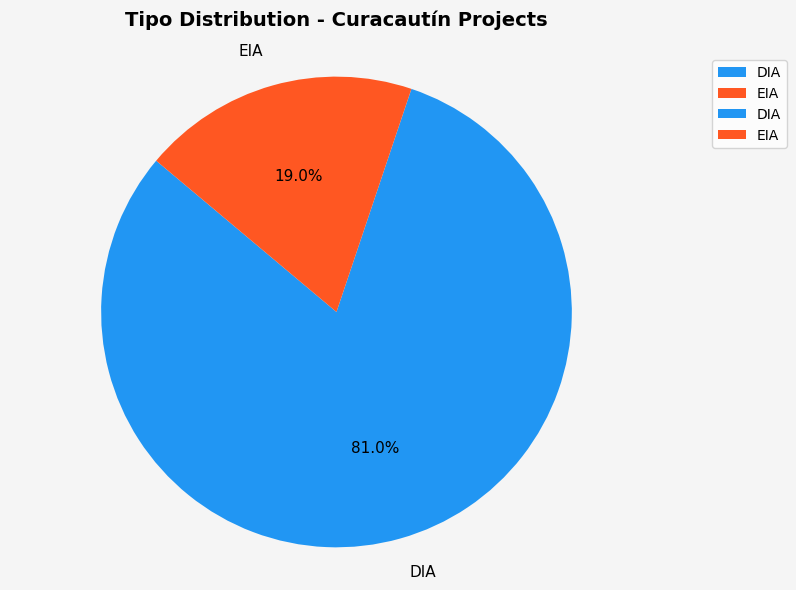

What is the smallest slice in the pie chart?

EIA